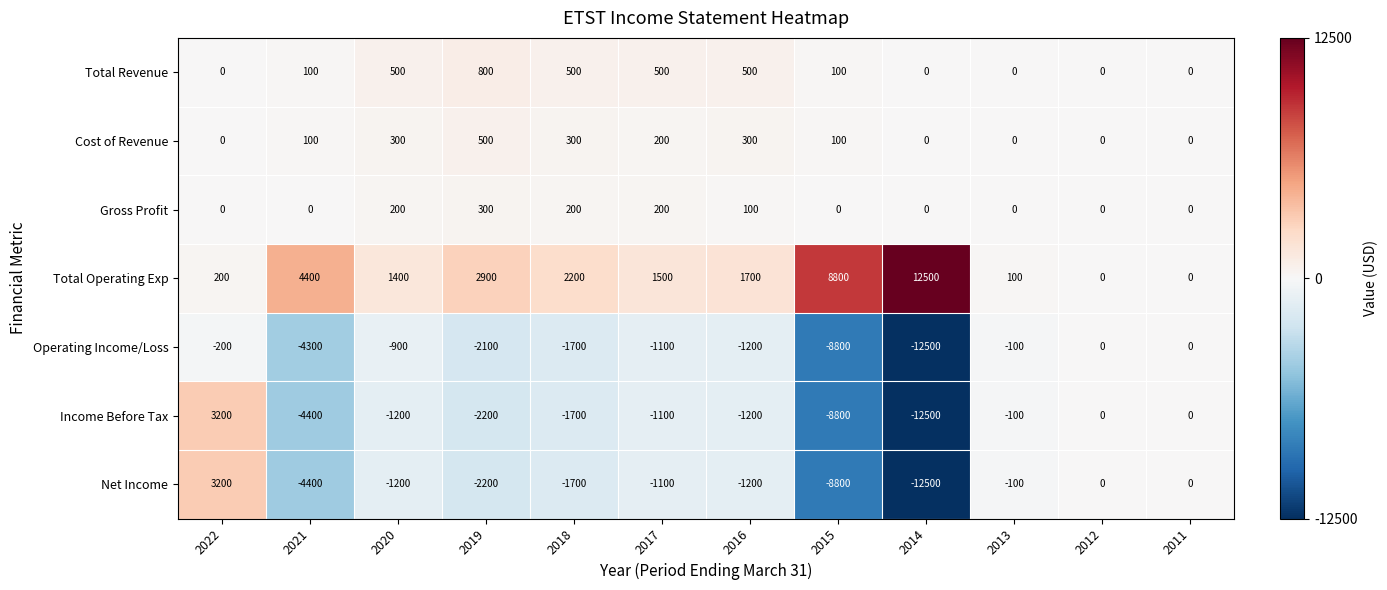

Is it true that Total Operating Exp equals 1400 at 2020?

True